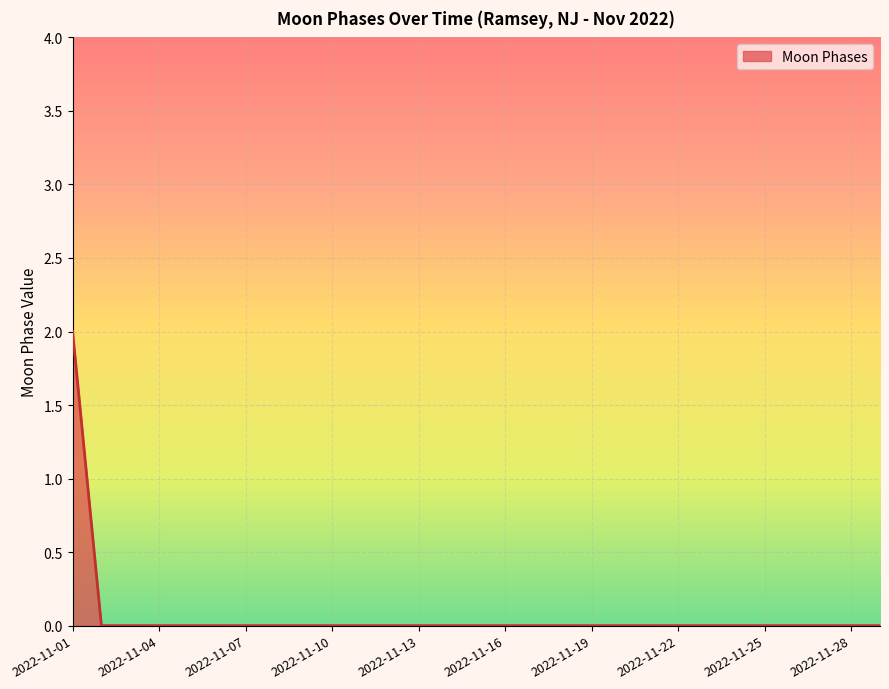

Does the chart have visible grid lines?

Yes